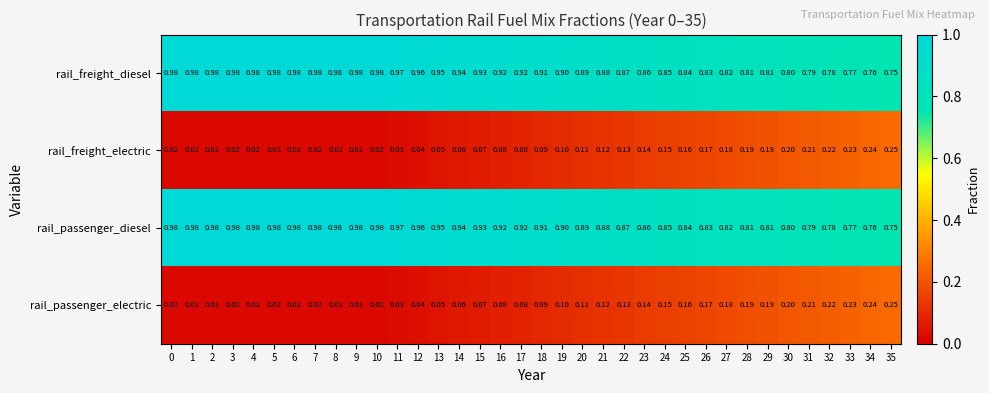

What is the total value across all series at 16?

2.0